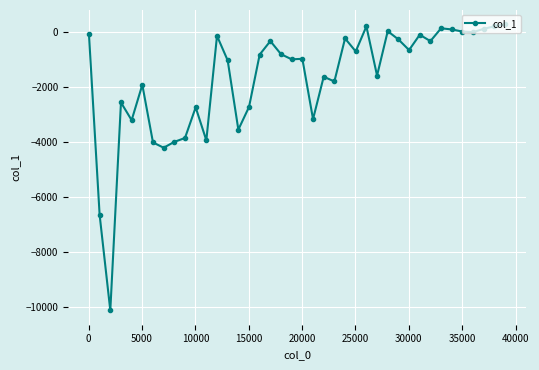

True or false: there are more than 0 points higher than both neighbors.

True